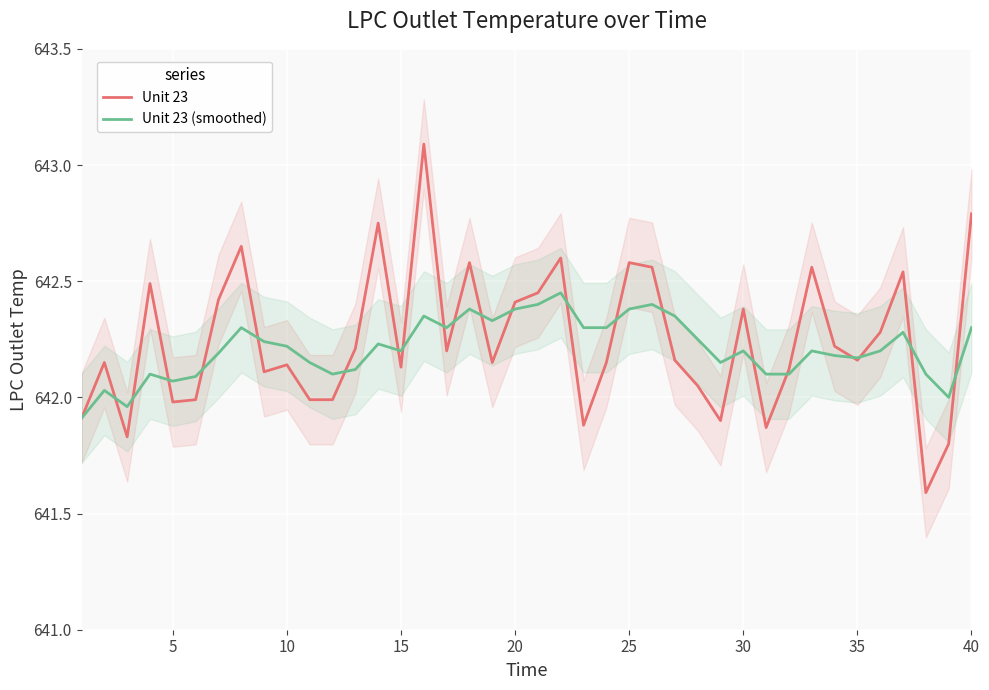

True or false: Unit 23 has a value of 642.0 at 5.

True